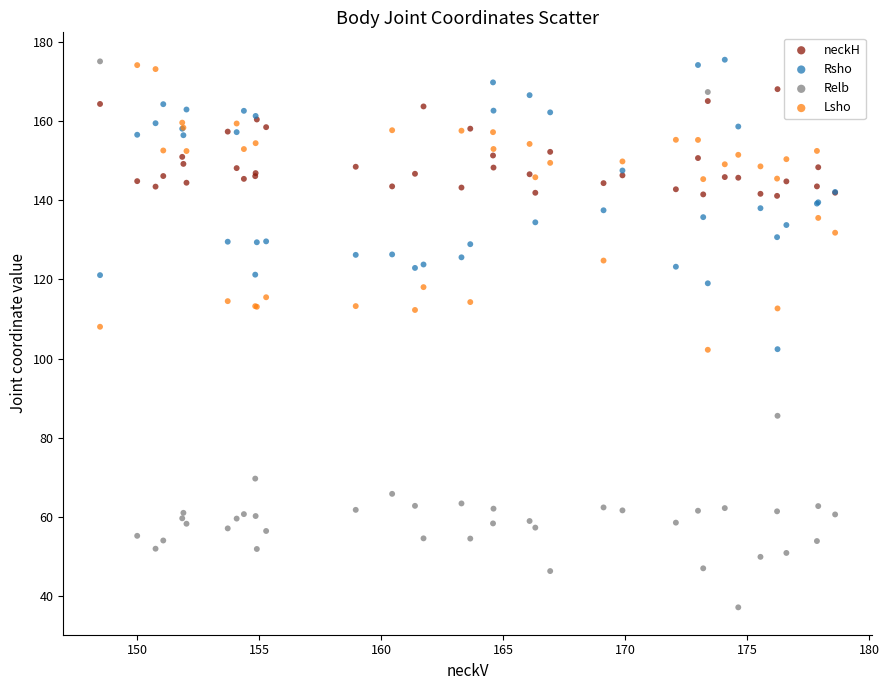

In the Relb series, what Y value is closest to 106?

85.6